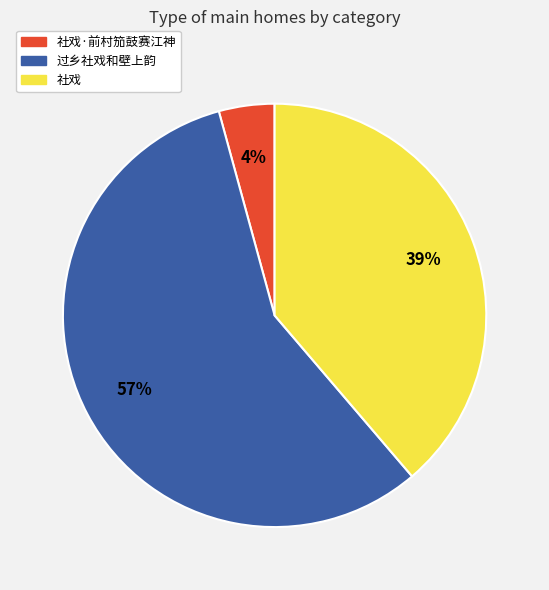

To the nearest percent, what portion does 过乡社戏和壁上韵 represent?

57%